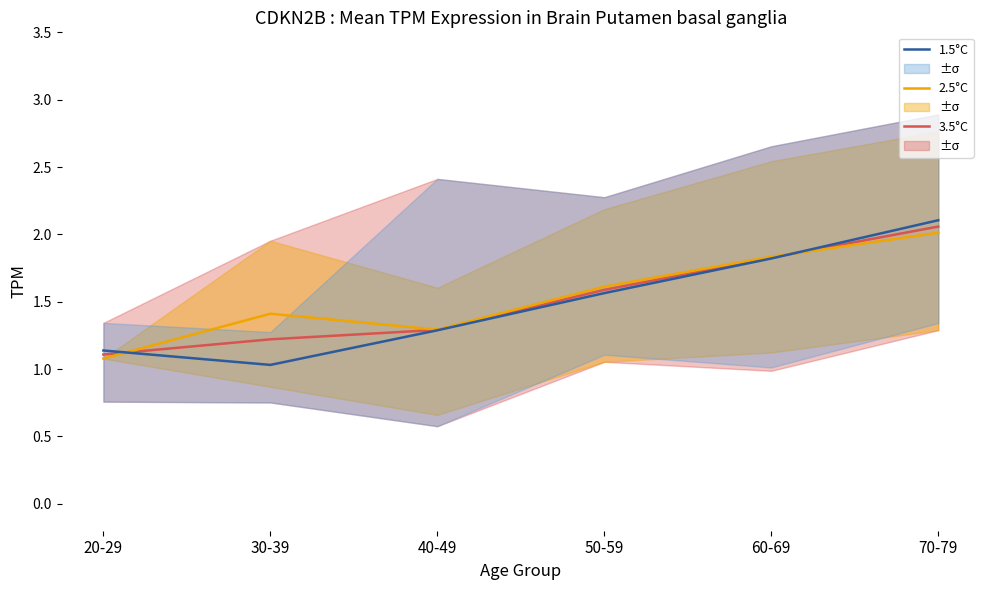

What is the value of the 1.5°C point at the 6th from the left?

2.1